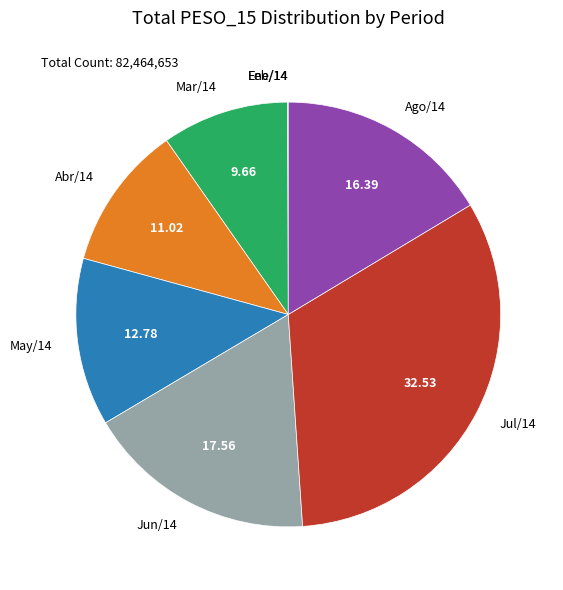

Is the sum of Abr/14 and Mar/14 greater than half?

No